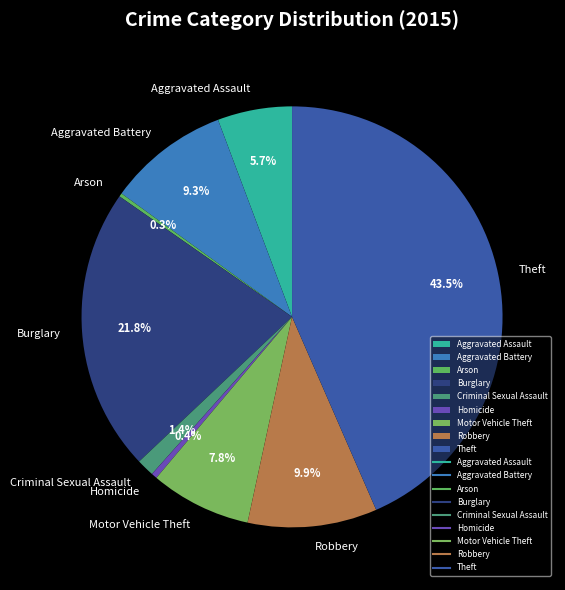

True or false: Criminal Sexual Assault accounts for 7% of the total.

False